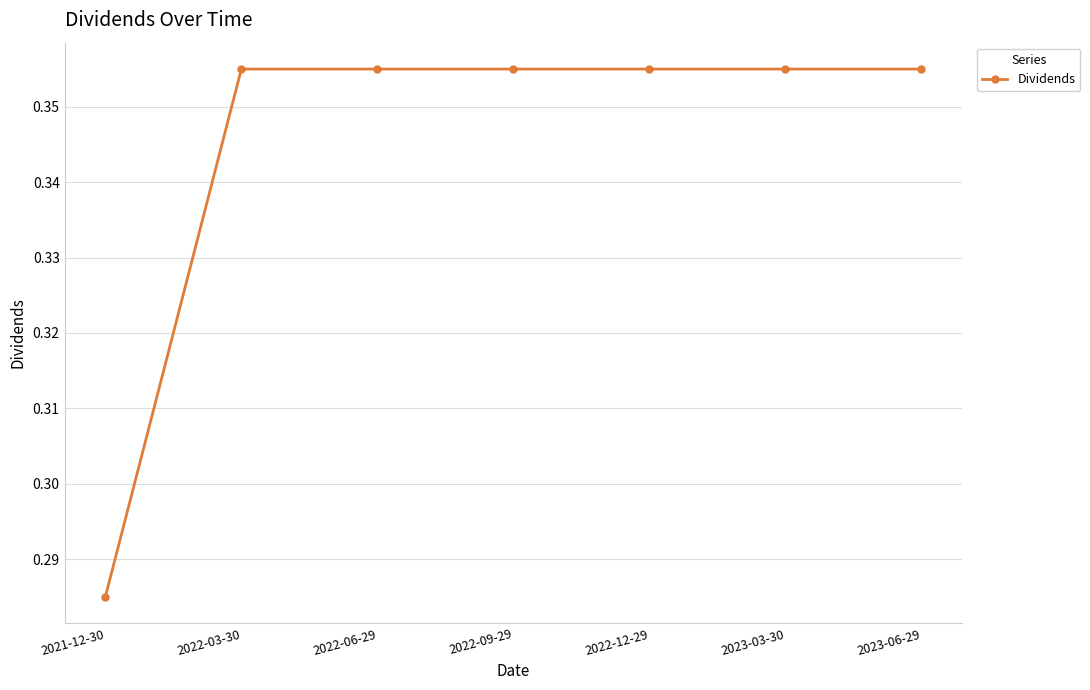

How many distinct data groups are displayed?

1